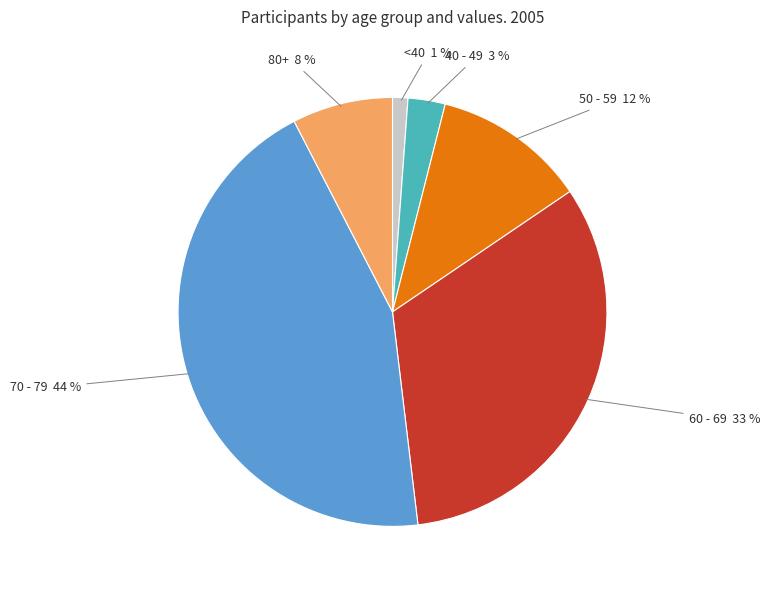

To the nearest percent, what is the difference between the largest and smallest slice percentages?

43%